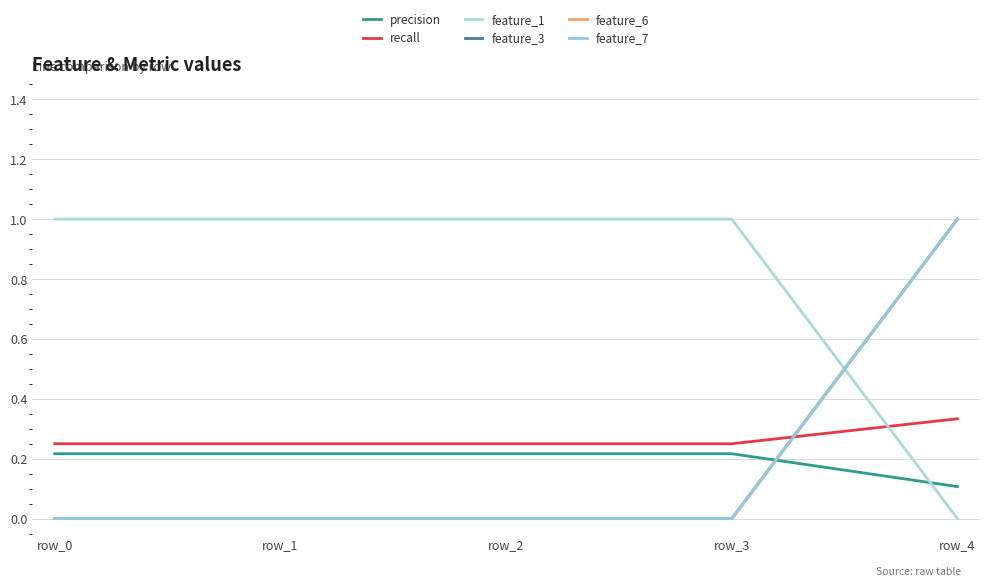

Does the chart have visible grid lines?

Yes